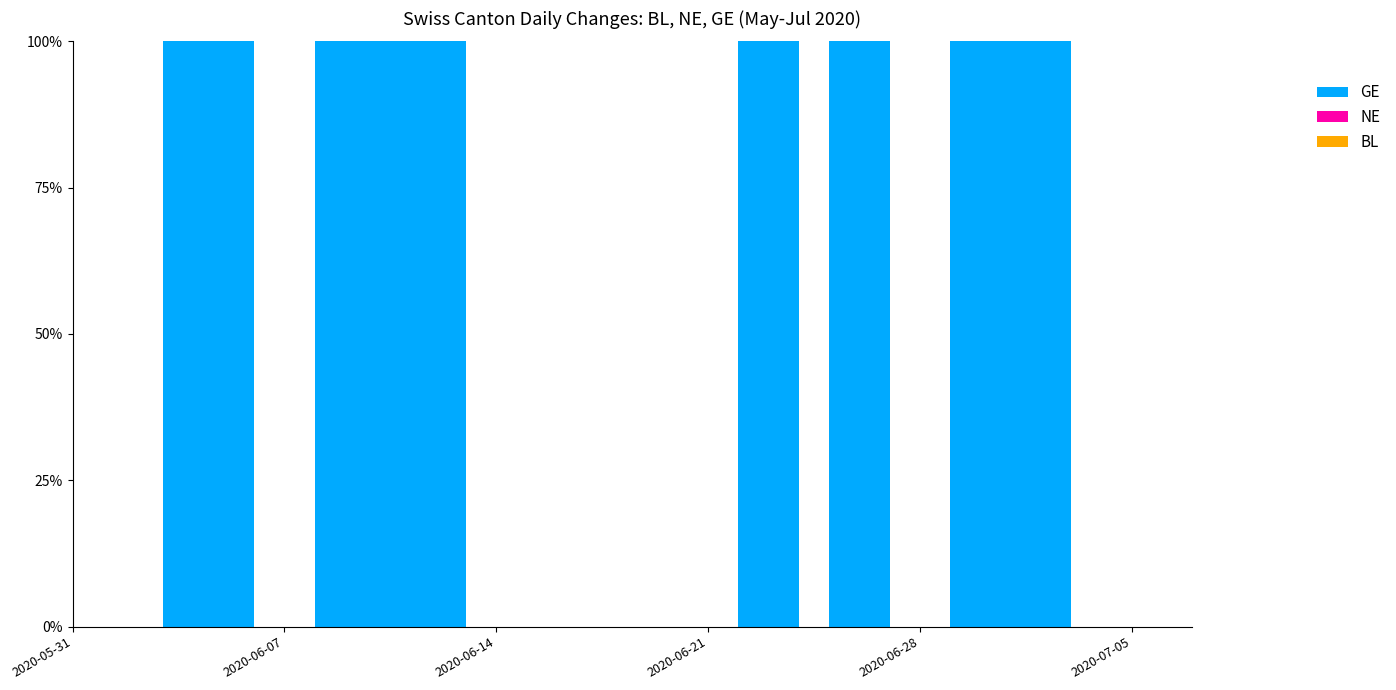

Reading left to right, what are all the values shown in this chart?

BL: 0	0	0	0	0	0	0	0	0	0	0	0	0	0	0	0	0	0	0	0	0	0	0	0	0	0	0	0	0	0	0	0	0	0	0	0	0	0
NE: 0	0	0	0	0	0	0	0	0	0	0	0	0	0	0	0	0	0	0	0	0	0	0	0	0	0	0	0	0	0	0	0	0	0	0	0	0	0
GE: 0	0	0	1	1	1	0	0	1	1	1	1	1	0	0	0	0	0	0	0	0	0	1	2	0	2	1	0	0	1	1	1	1	0	0	0	0	0